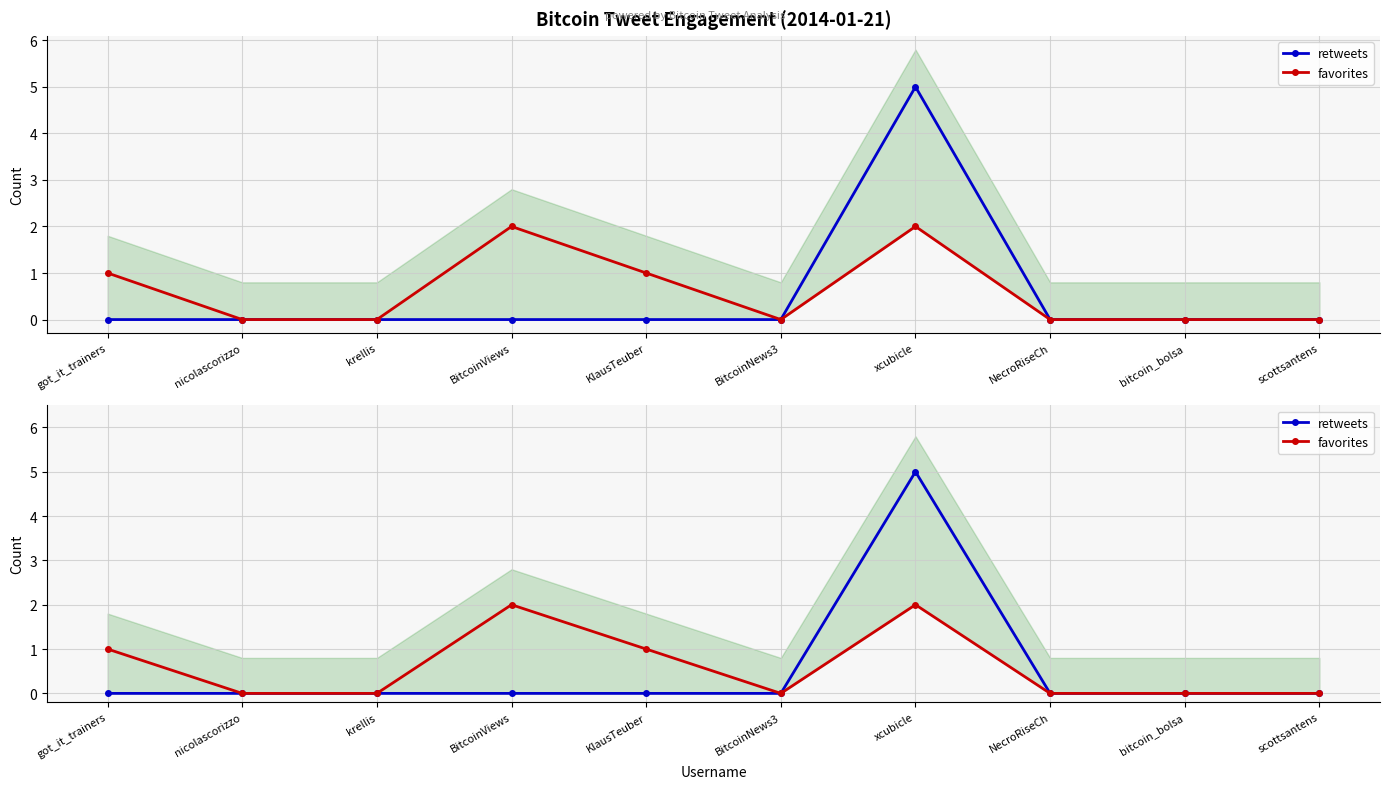

How many distinct data groups are displayed?

2